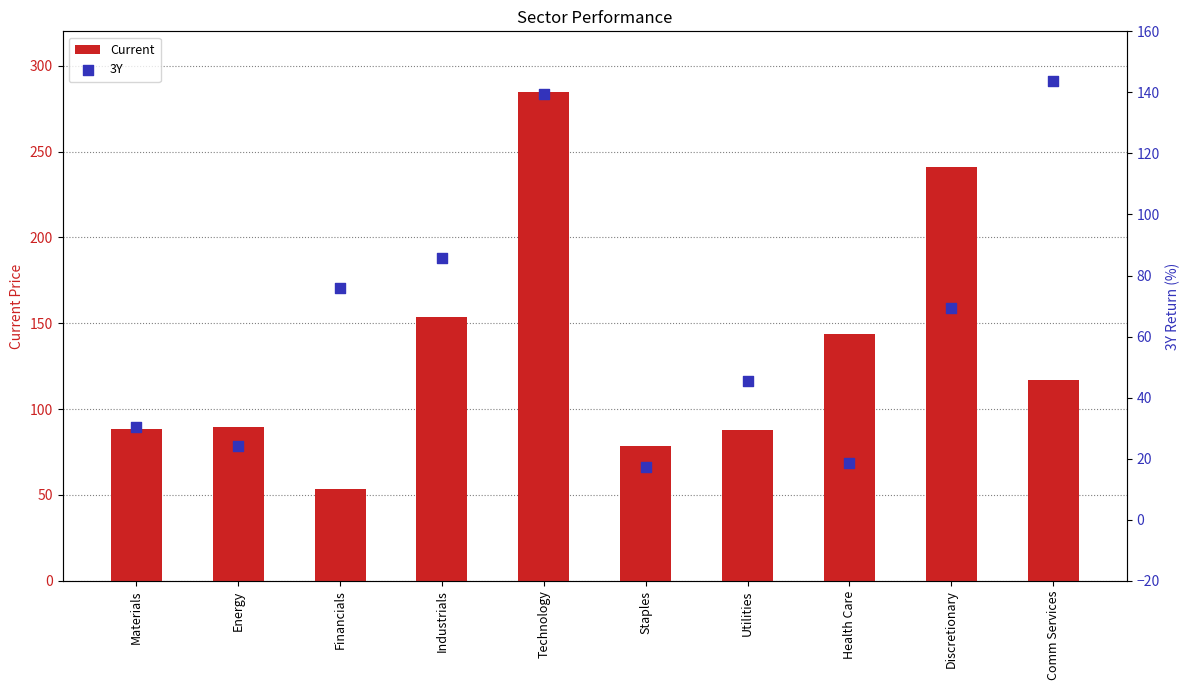

At which category is the sum across all series the highest?

Technology